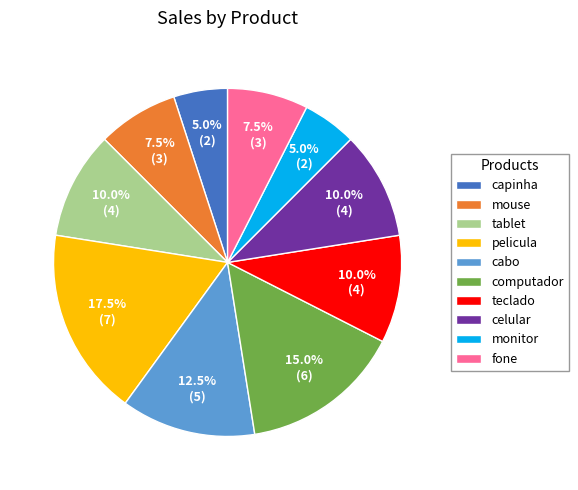

What is the largest slice in the pie chart?

pelicula